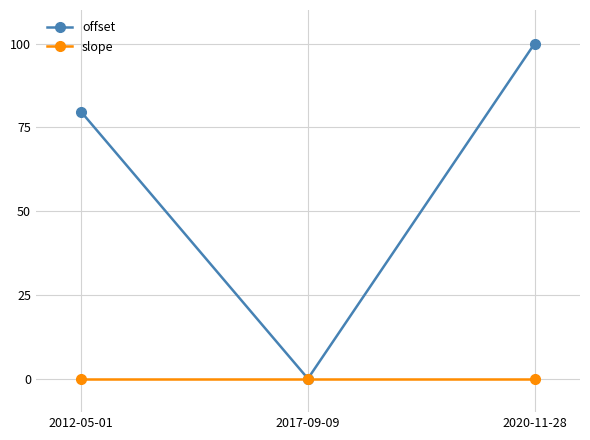

What are all the series names shown in the legend?

offset, slope